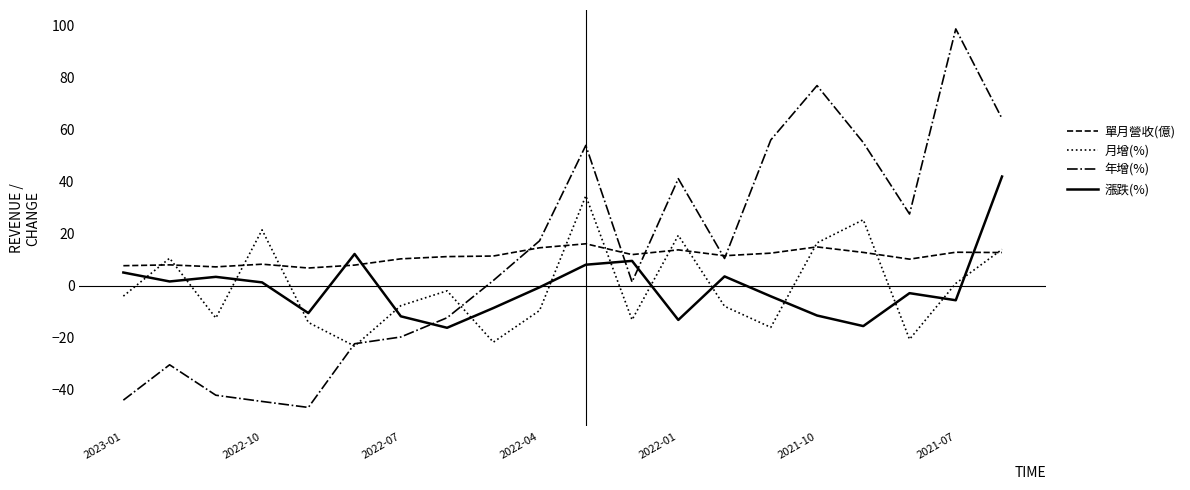

How many values in the 月增(%) series exceed -3?

9